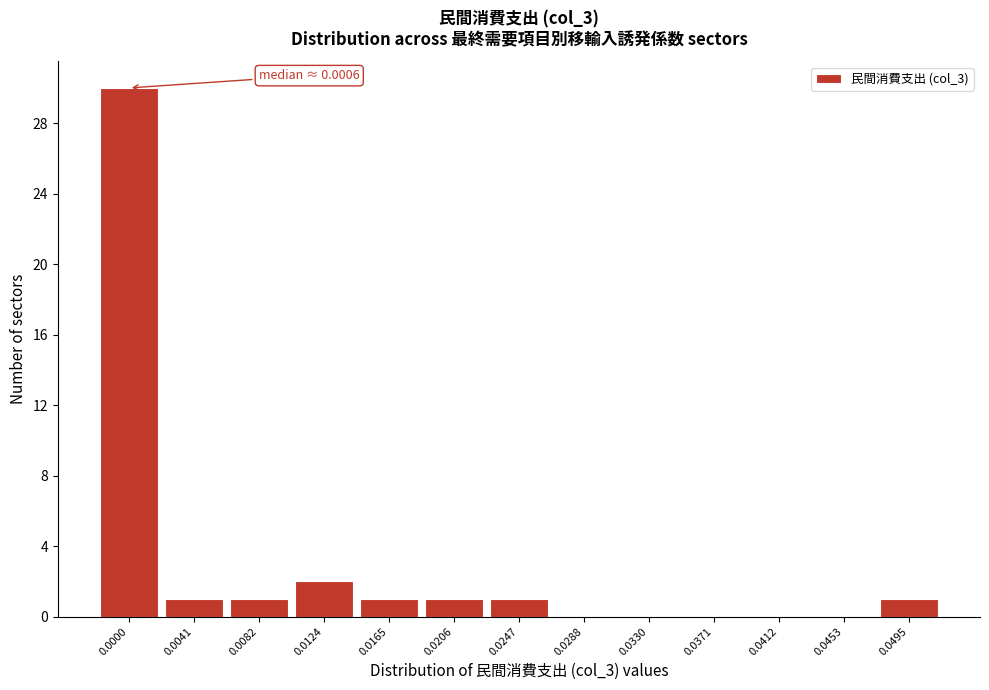

Reading left to right, transcribe all the data shown in this chart.

0.0000=30	0.0041=1	0.0082=1	0.0124=2	0.0165=1	0.0206=1	0.0247=1	0.0288=0	0.0330=0	0.0371=0	0.0412=0	0.0453=0	0.0495=1